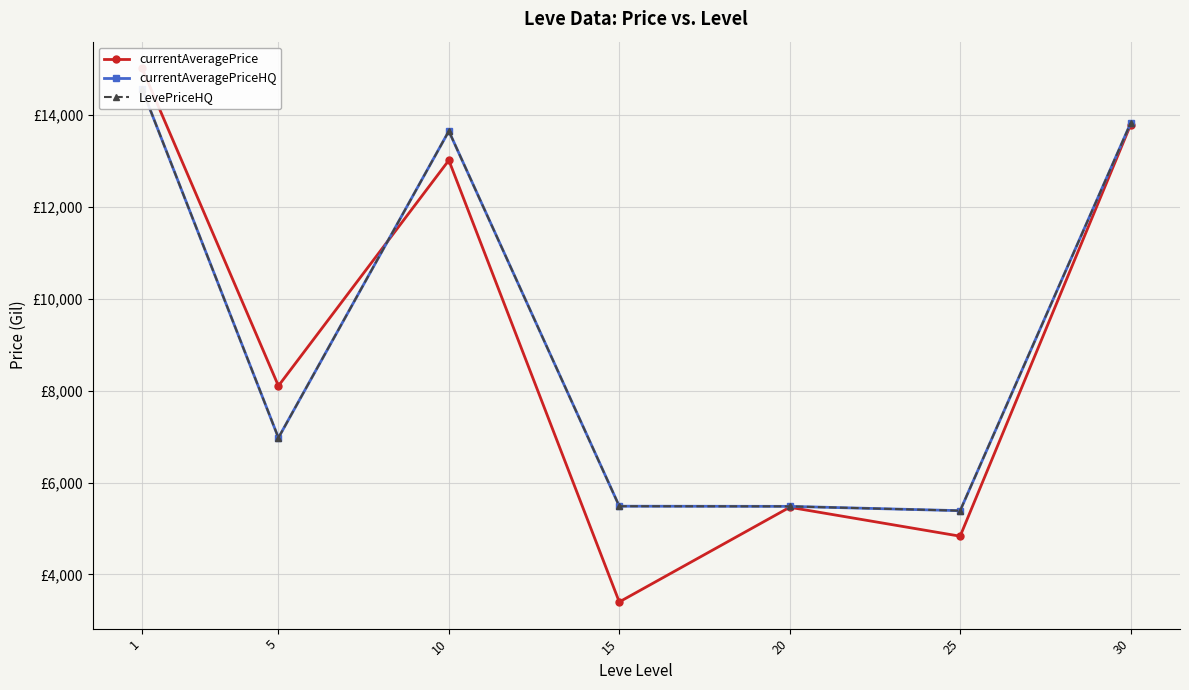

What are all the series names shown in the legend?

currentAveragePrice, currentAveragePriceHQ, LevePriceHQ